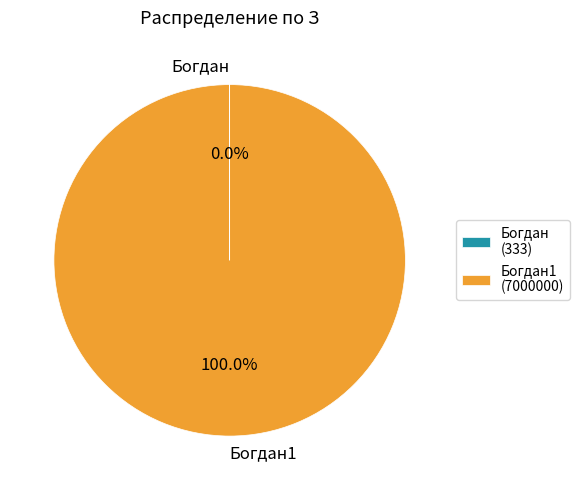

Is there a majority slice in this chart?

Yes